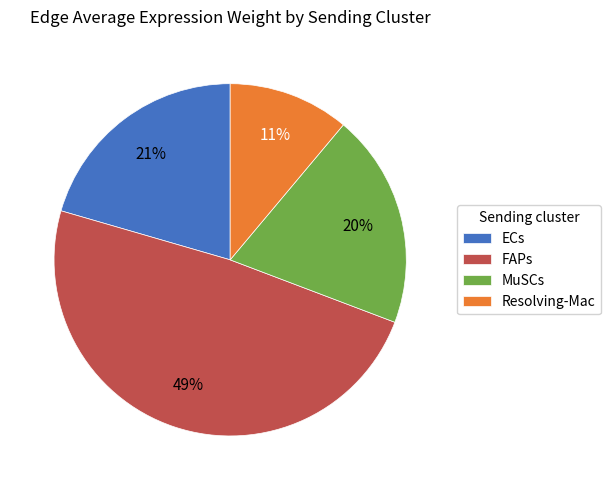

To the nearest percent, what is the difference between the largest and smallest slice percentages?

38%